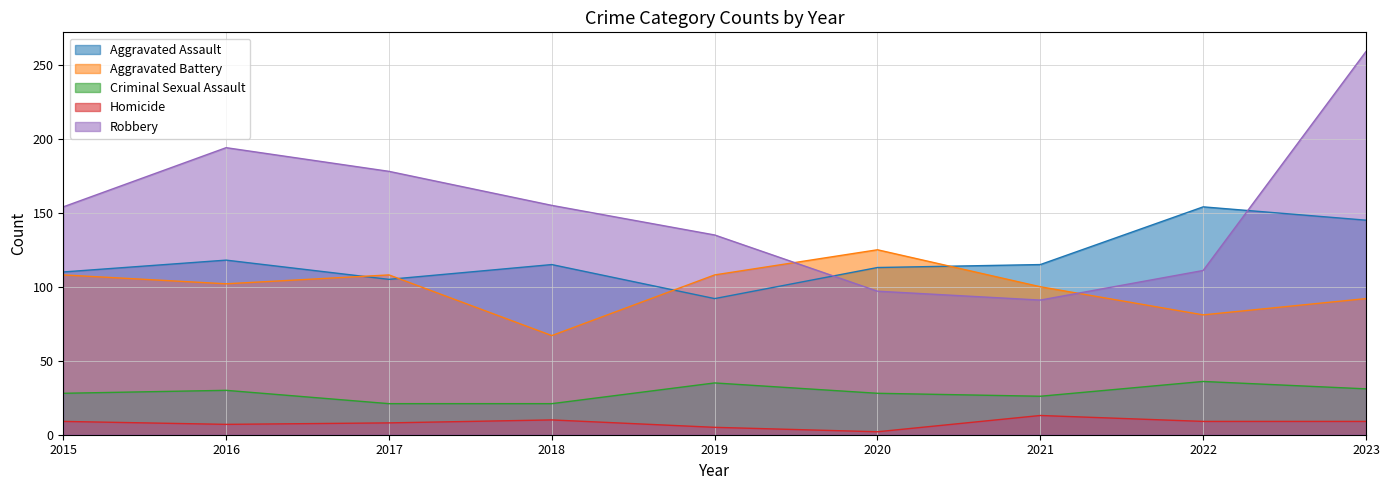

Rank the categories by Homicide value from highest to lowest.

2021, 2018, 2015, 2022, 2023, 2017, 2016, 2019, 2020